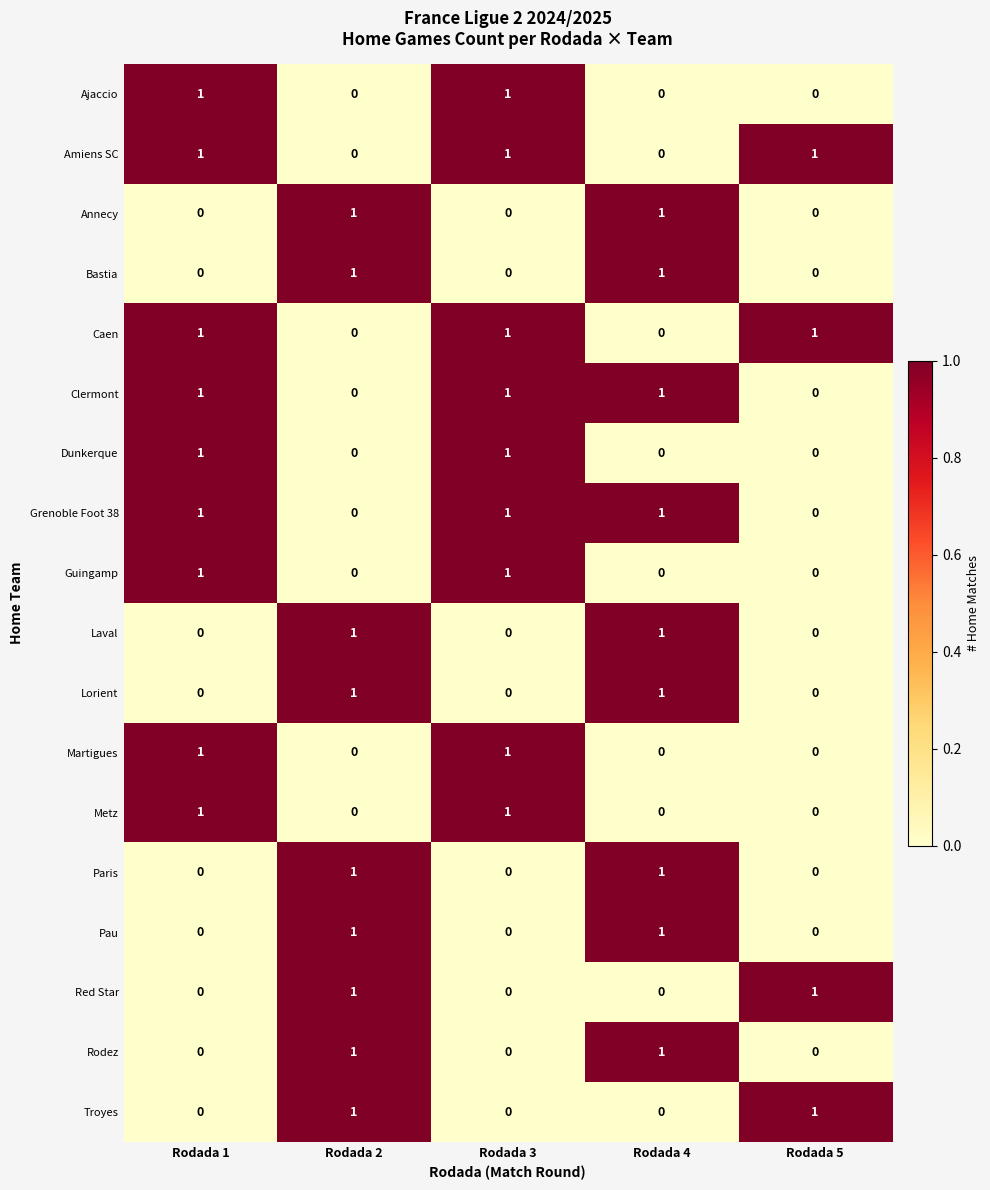

How many data points does each series have?

5